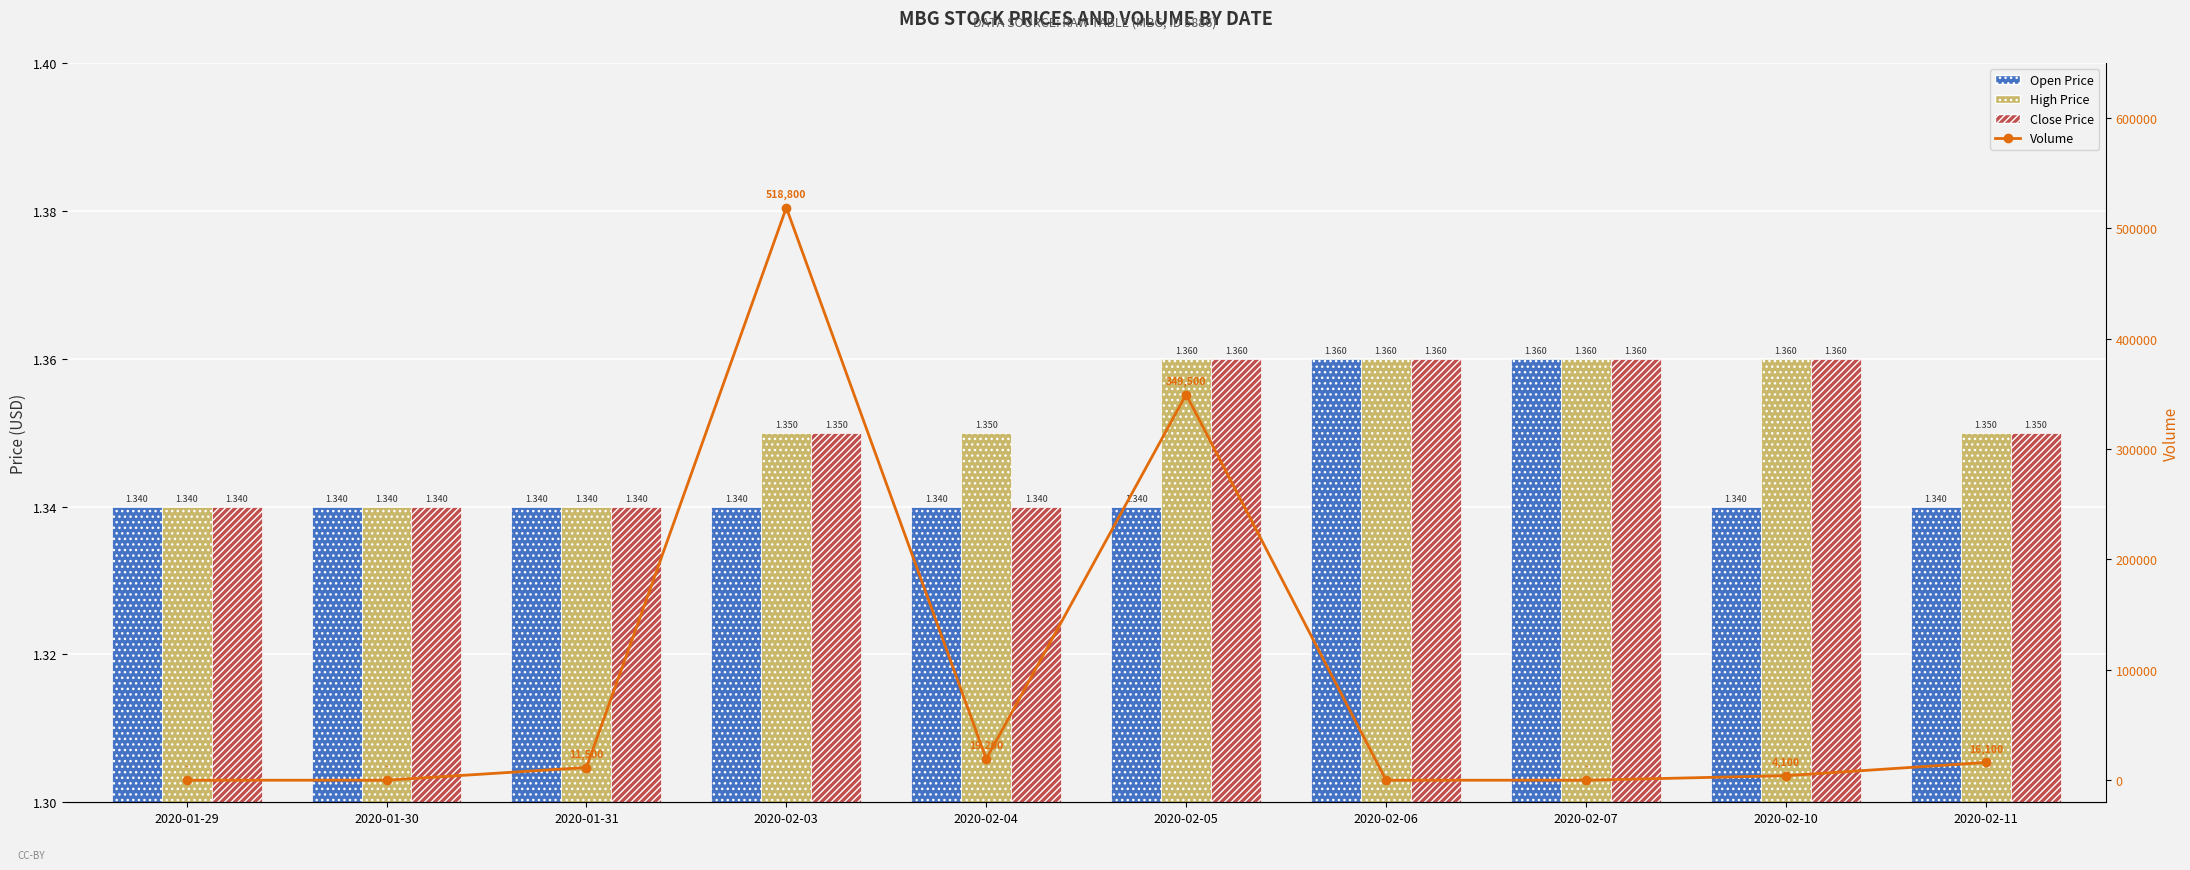

What is the label of the 10th bar from the left?

2020-02-11